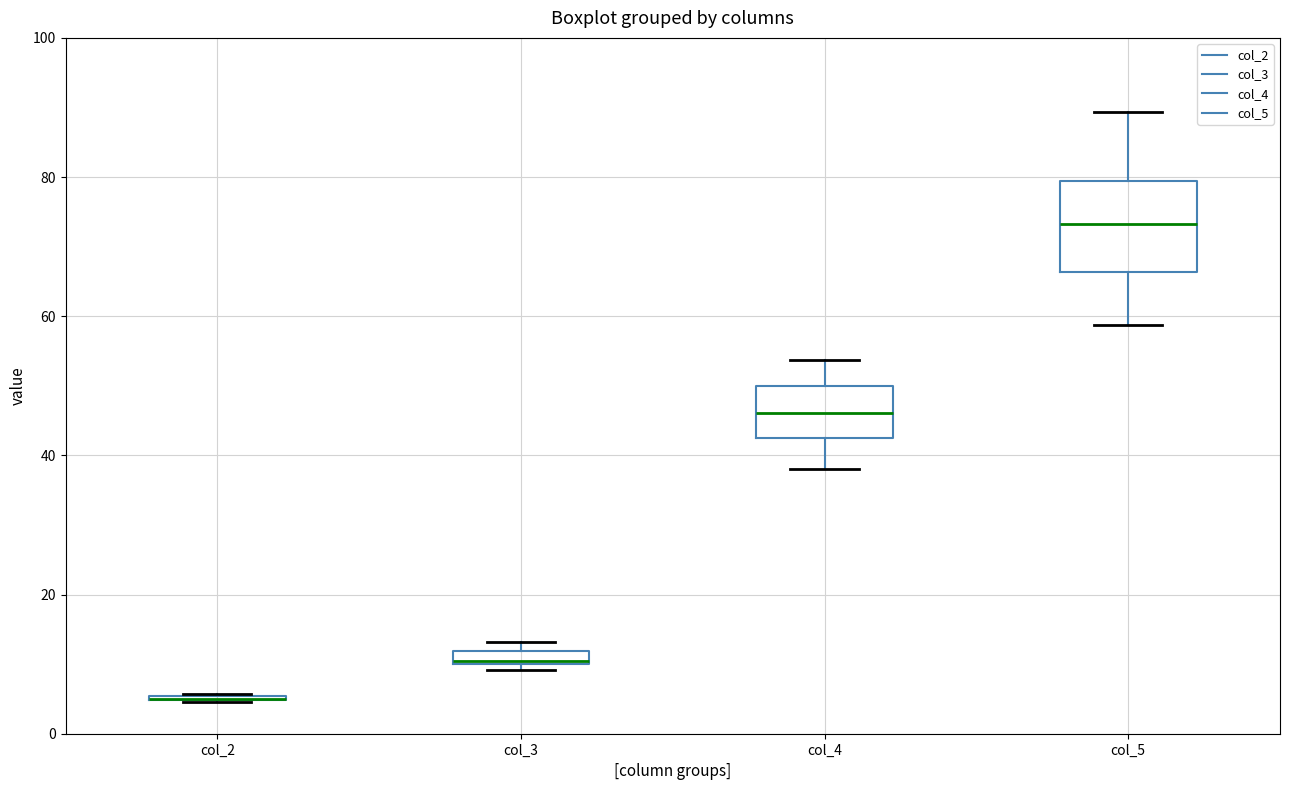

Which box is the tallest, from its lower edge to its upper edge?

col_5